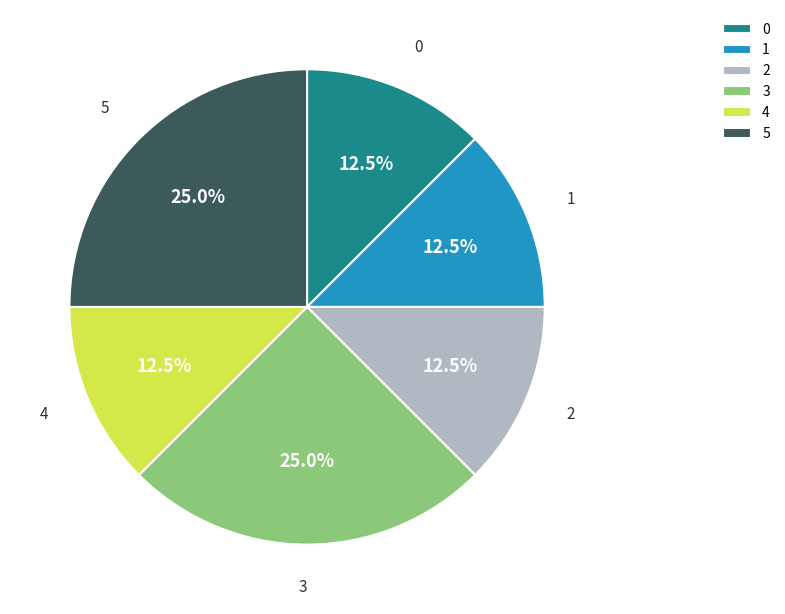

Is the sum of 4 and 3 greater than half?

No